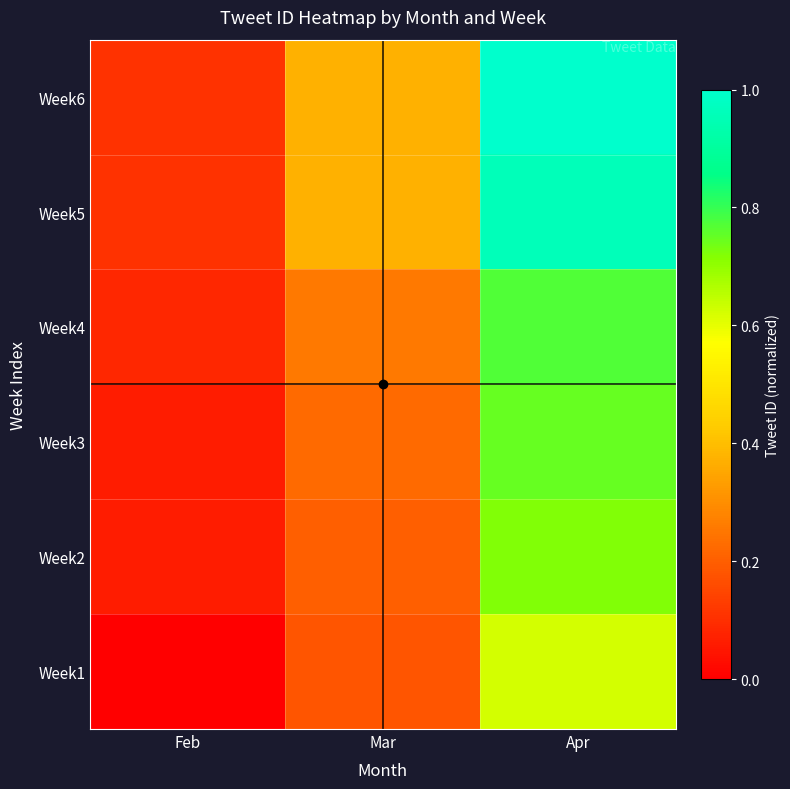

Which has a higher value, Feb or Apr?

Apr